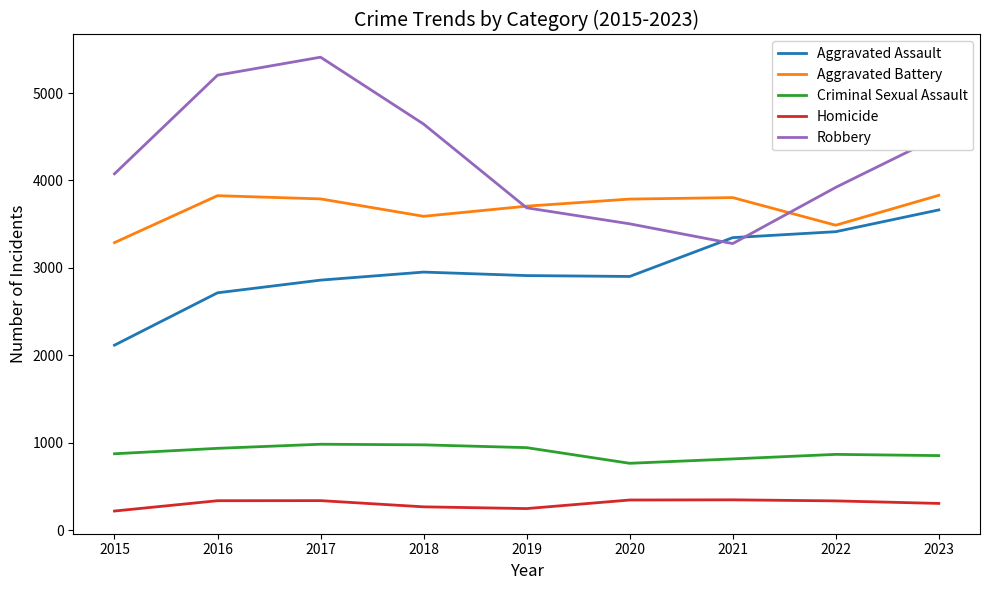

At 2017, list the series in order from smallest to largest.

Homicide, Criminal Sexual Assault, Aggravated Assault, Aggravated Battery, Robbery